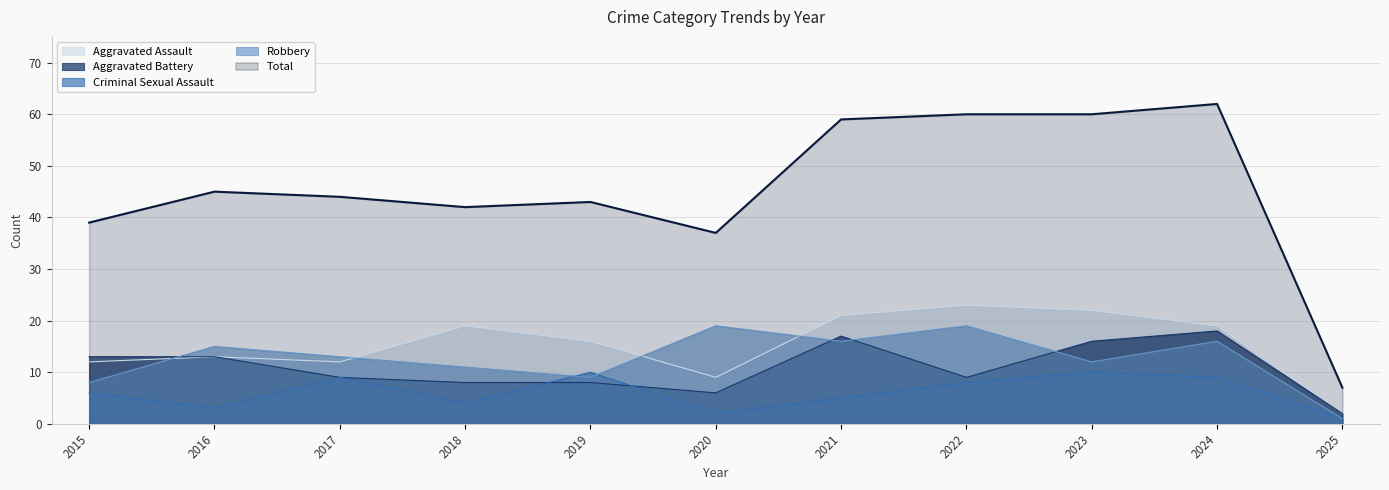

What is the sum of the Criminal Sexual Assault values at 2015 and 2023?

16